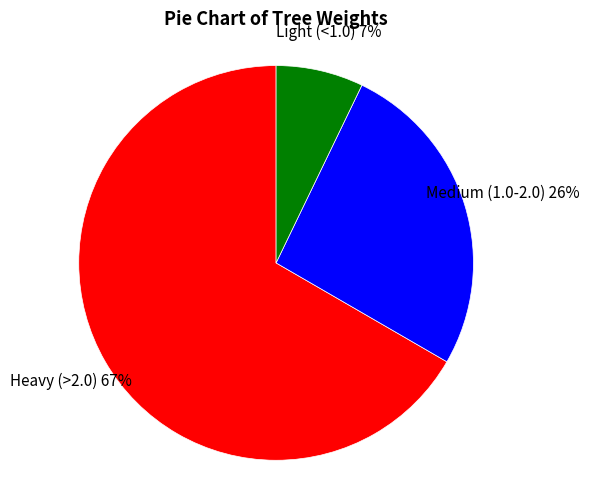

Between Heavy (>2.0) and Light (<1.0), which is larger?

Heavy (>2.0)